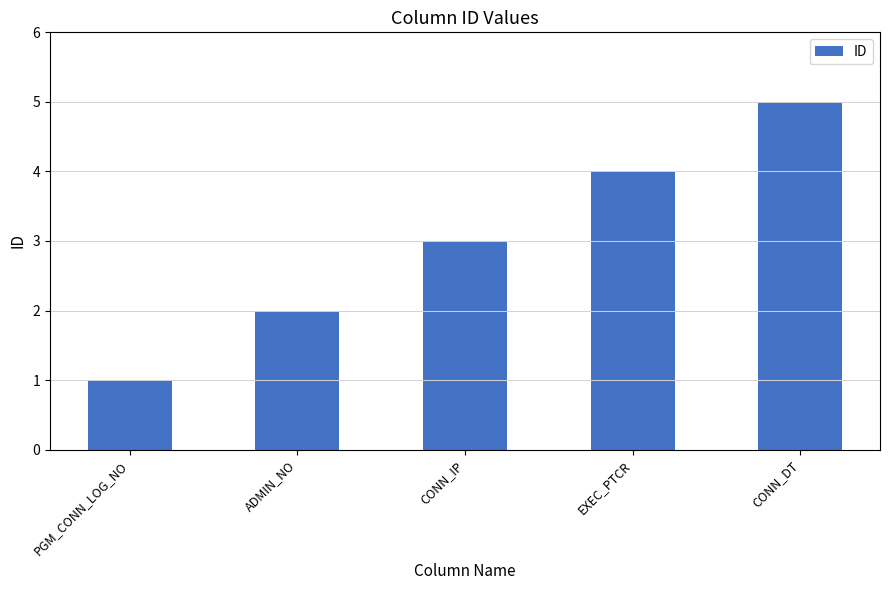

How many values are below 3?

2